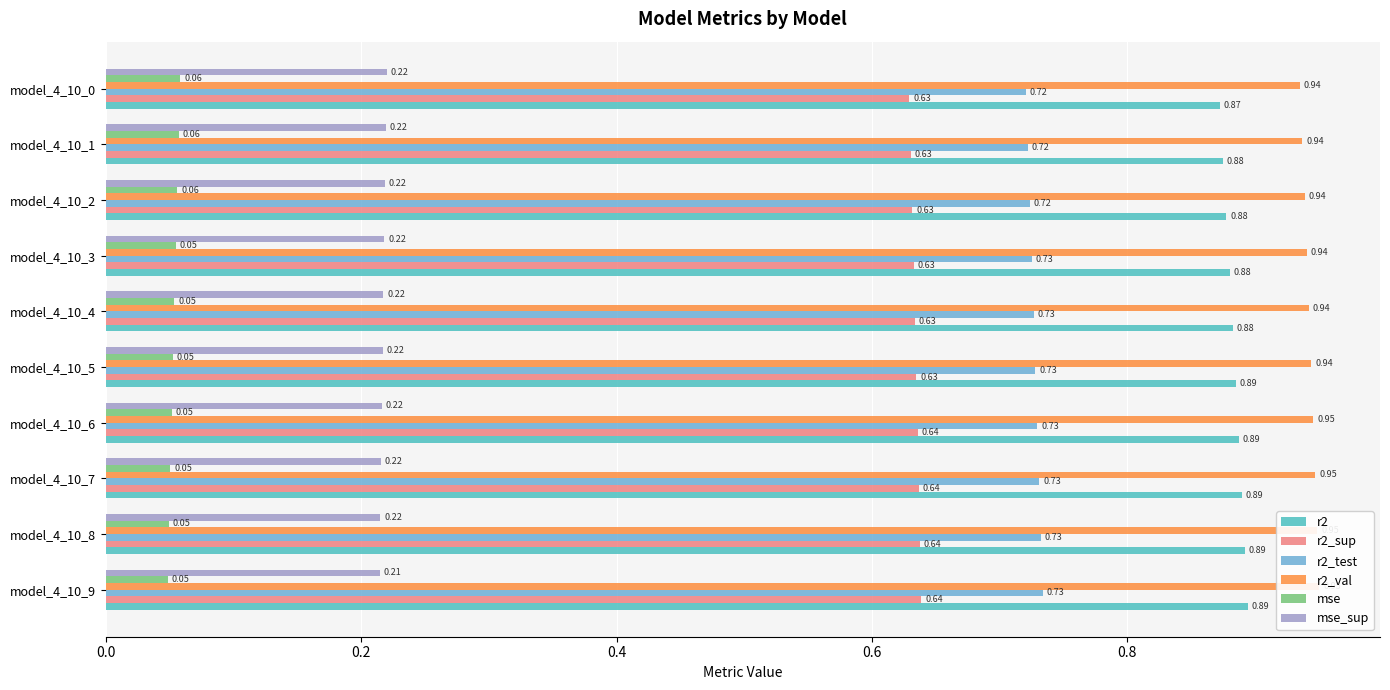

Which series changed the most between model_4_10_6 and model_4_10_3?

r2